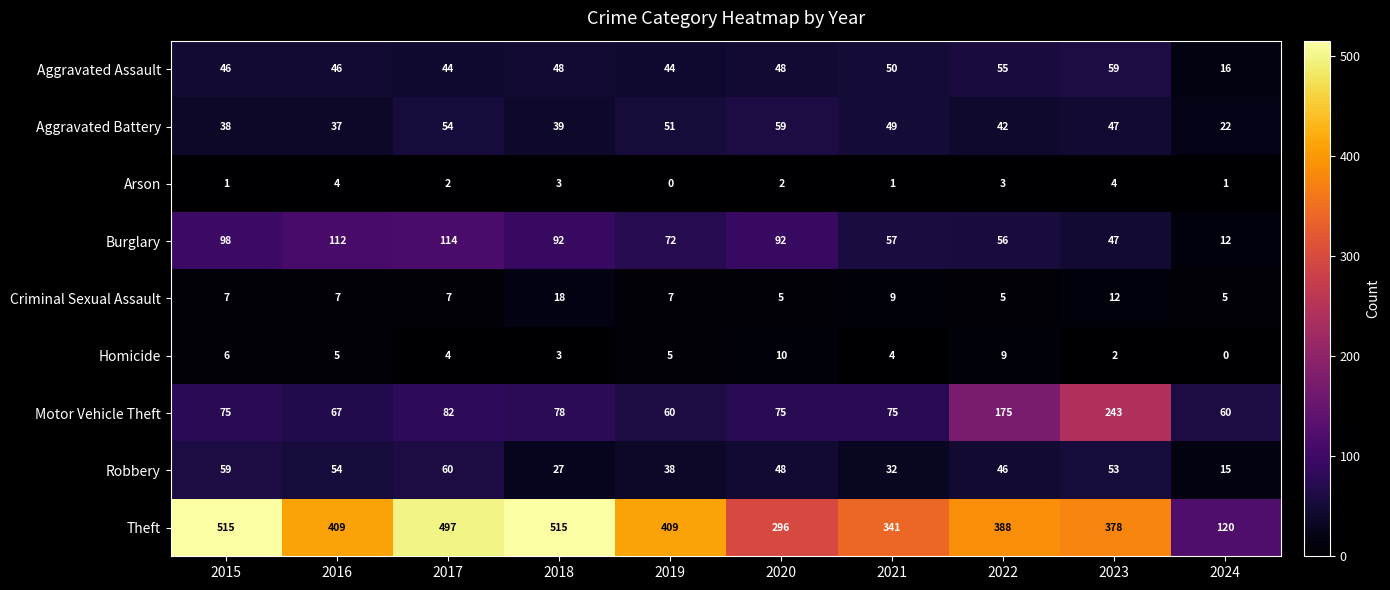

What is the total value across all series at 2019?

686